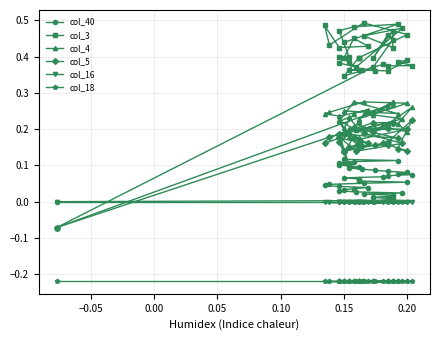

What is the value of the col_5 point at the 26th from the left?

0.2